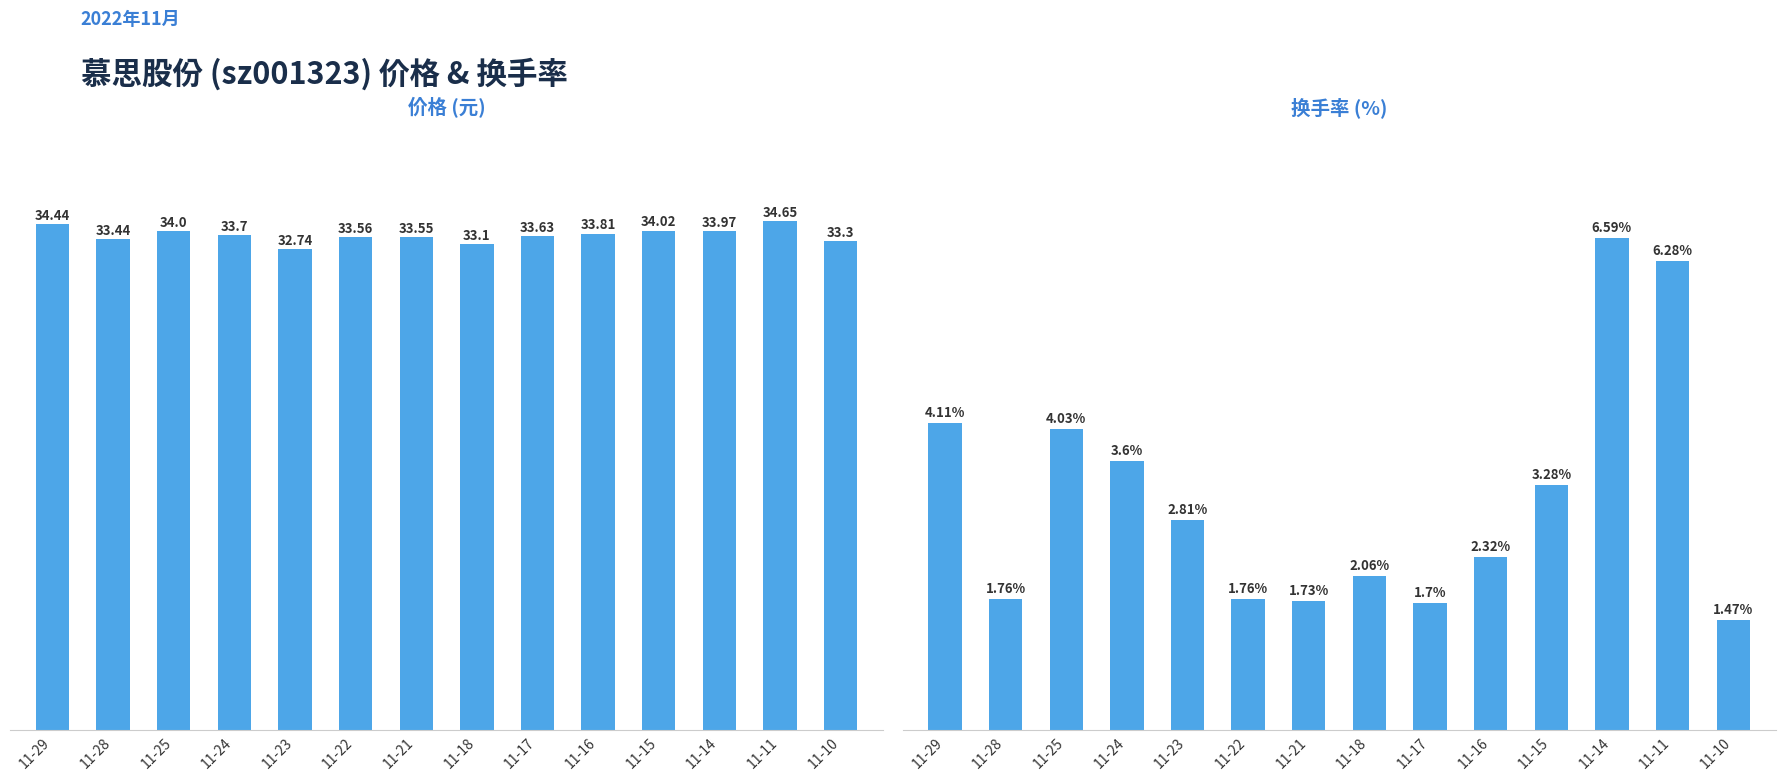

At how many categories does at least one series exceed 33?

13